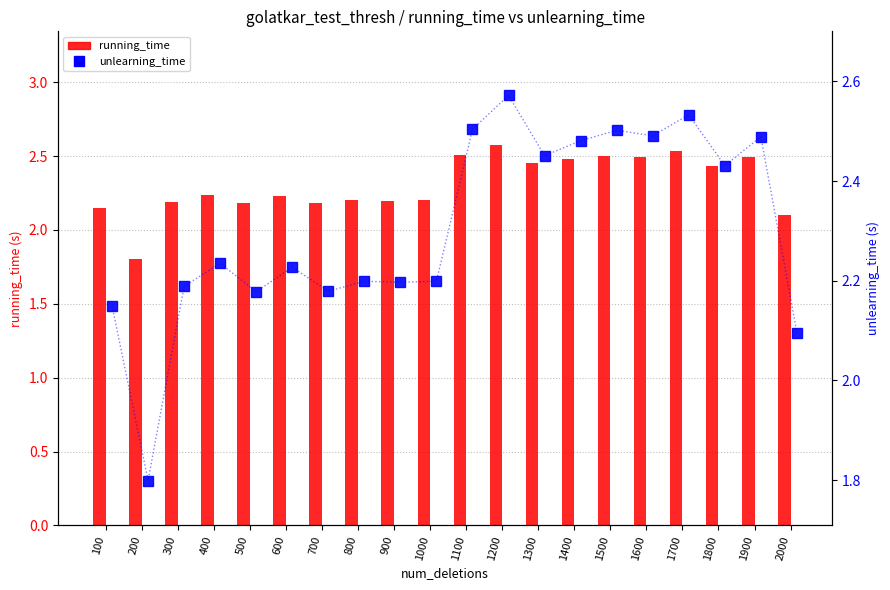

Is it true that unlearning_time equals 1.8 at 200?

True